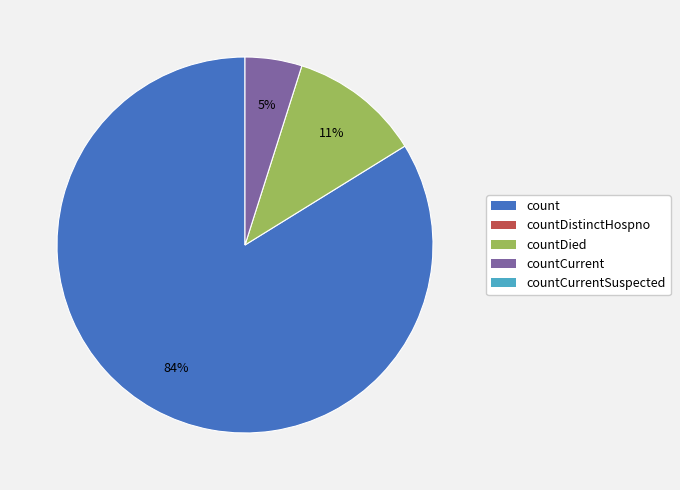

Does any single category account for the majority?

Yes